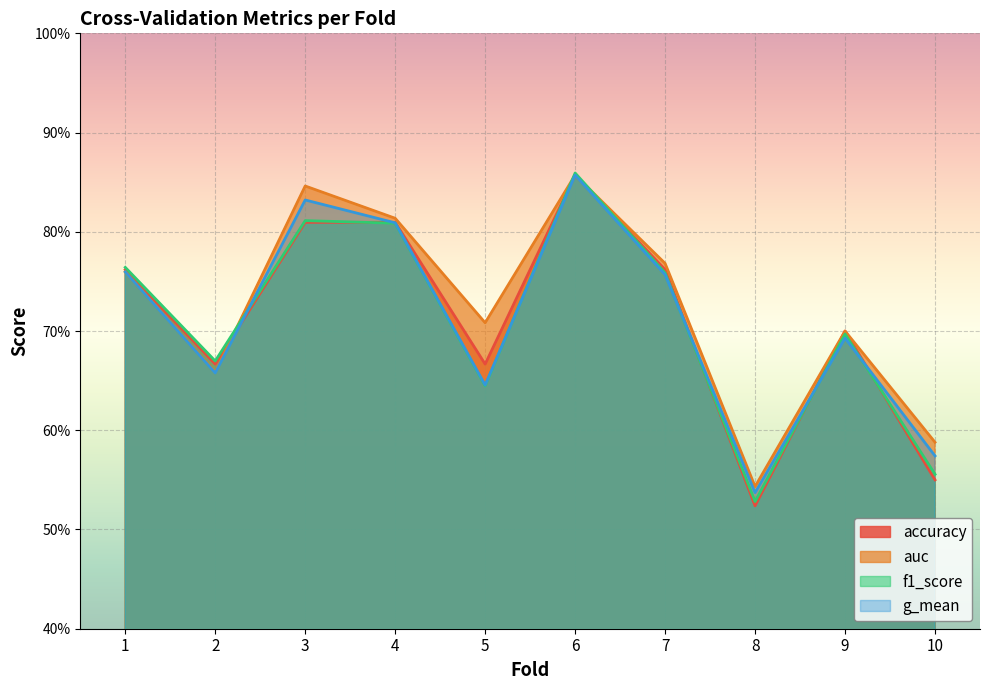

Rank the categories by f1_score value from lowest to highest.

8, 10, 5, 2, 9, 7, 1, 4, 3, 6